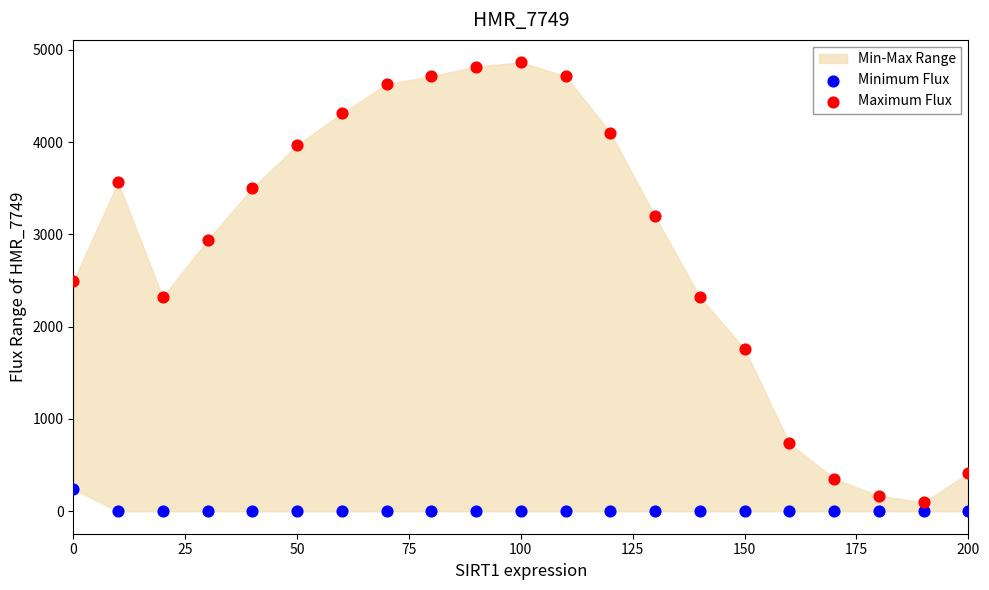

What is the X range (max minus min) for the scatter plot?

200